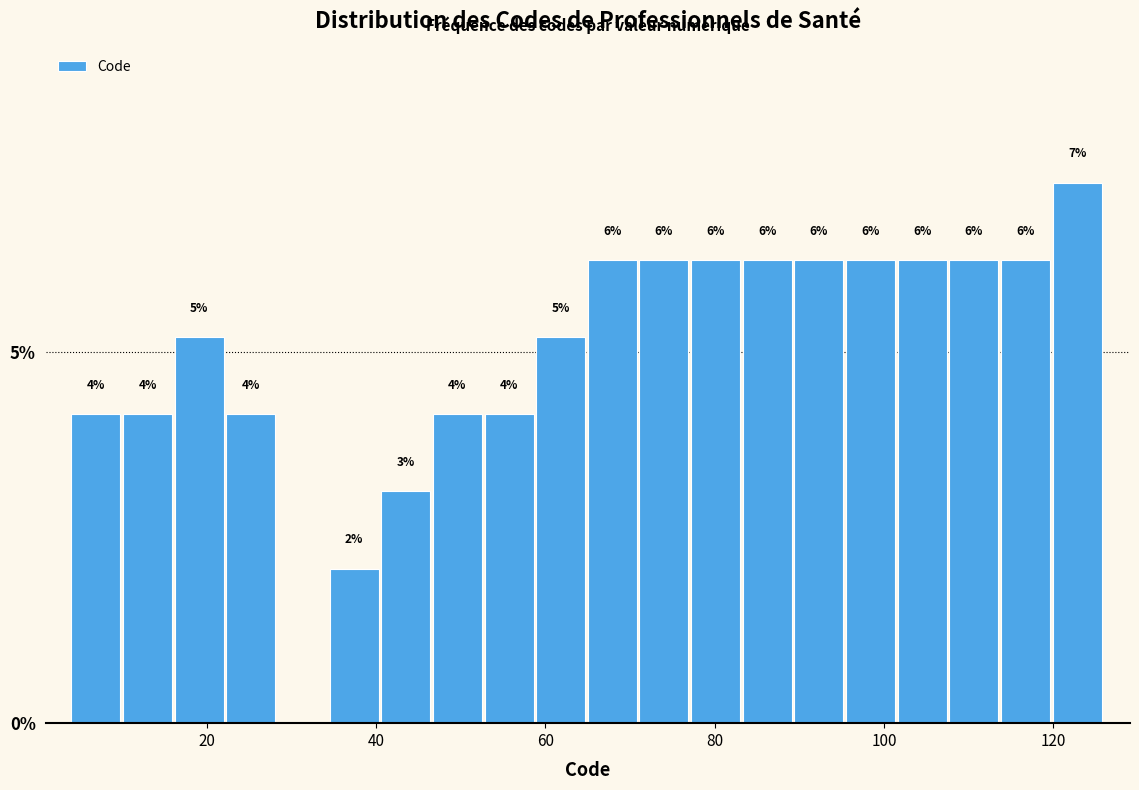

Read against the x-axis, roughly where is the centre of the tallest bar?

122